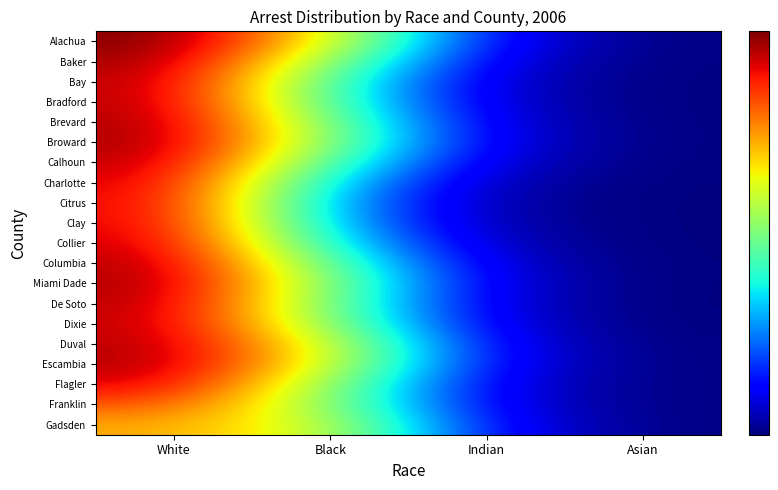

List the series in order of their peak value, lowest first.

Gadsden, Franklin, Citrus, Clay, Flagler, Charlotte, Collier, Dixie, Calhoun, Bradford, Bay, Duval, De Soto, Columbia, Escambia, Brevard, Miami Dade, Broward, Baker, Alachua